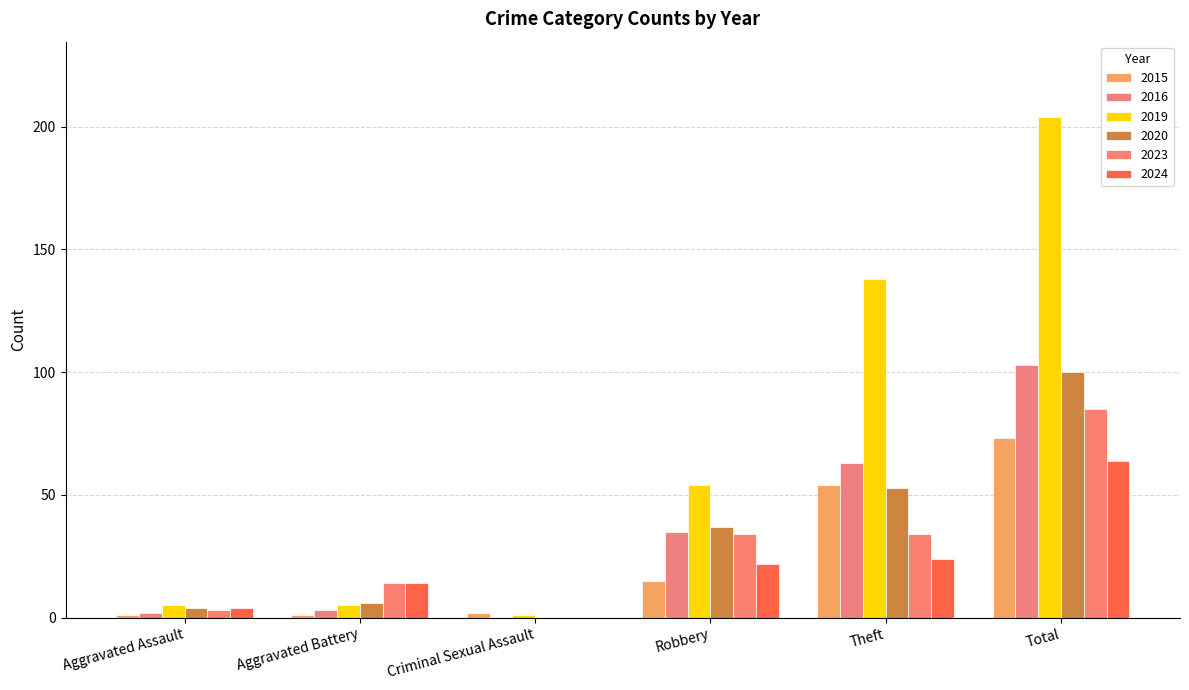

What is the total value across all series at Criminal Sexual Assault?

3